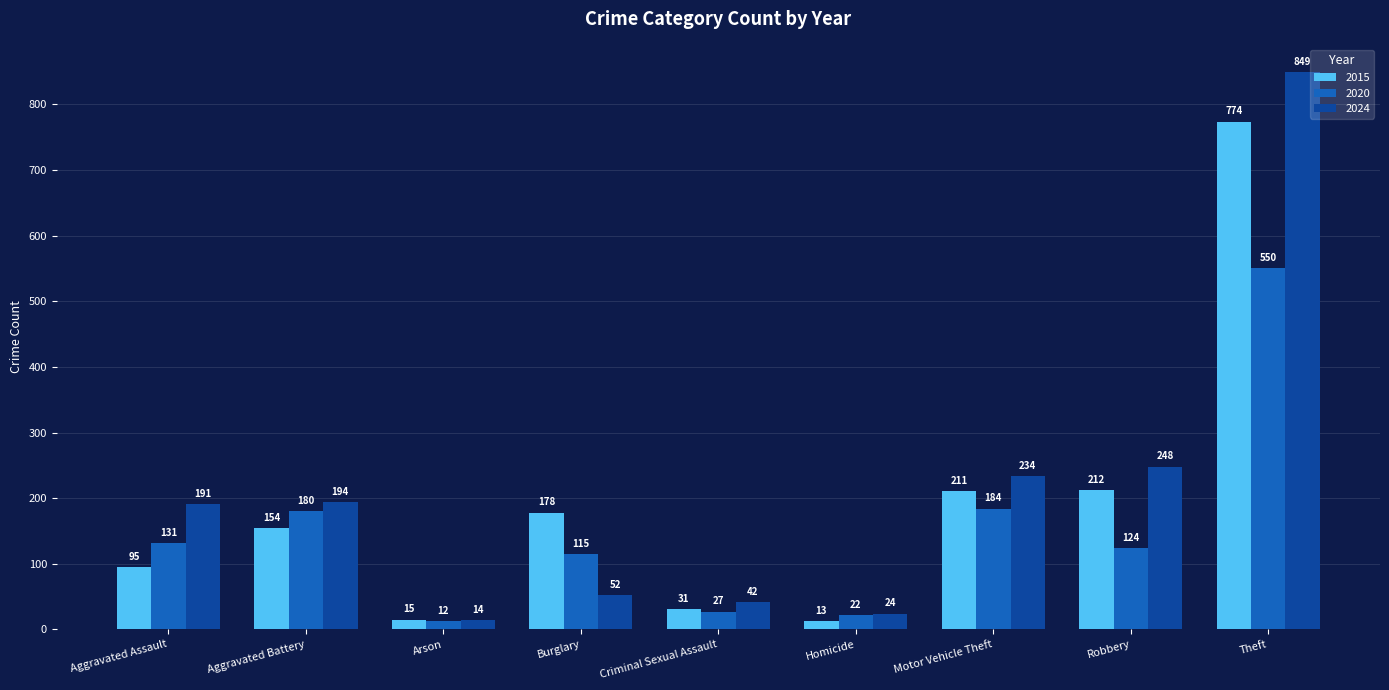

Which series has the widest spread of values?

2024